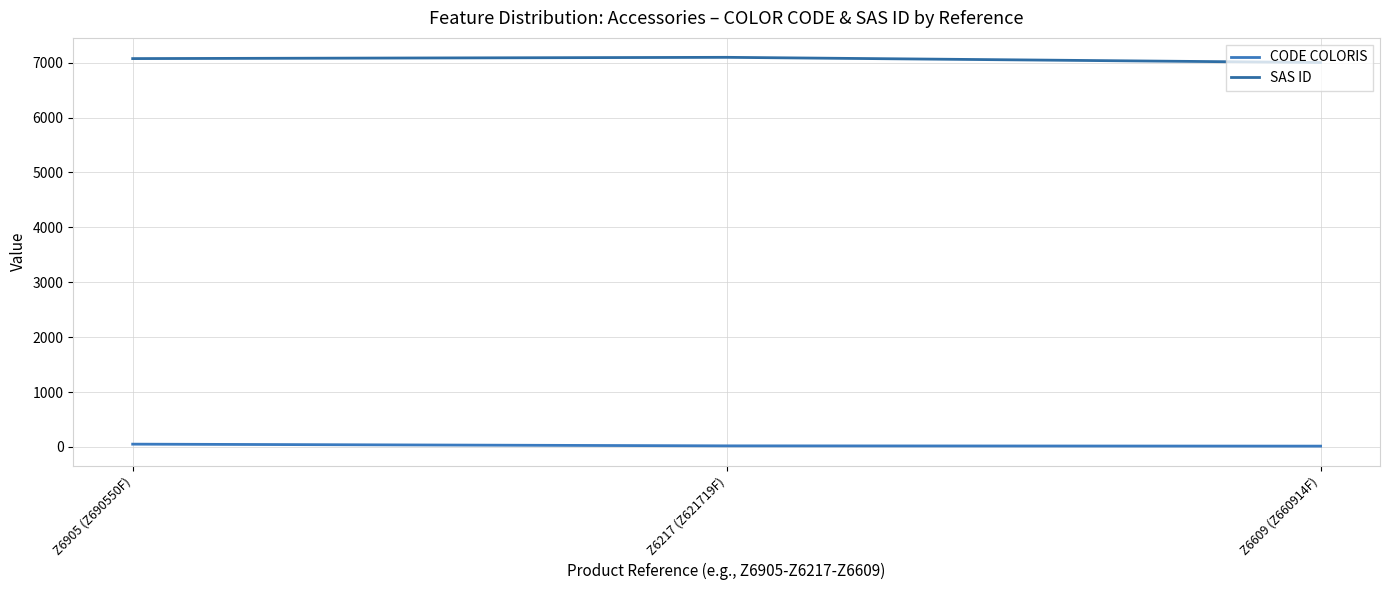

Does the chart display data point markers on the line(s)?

No